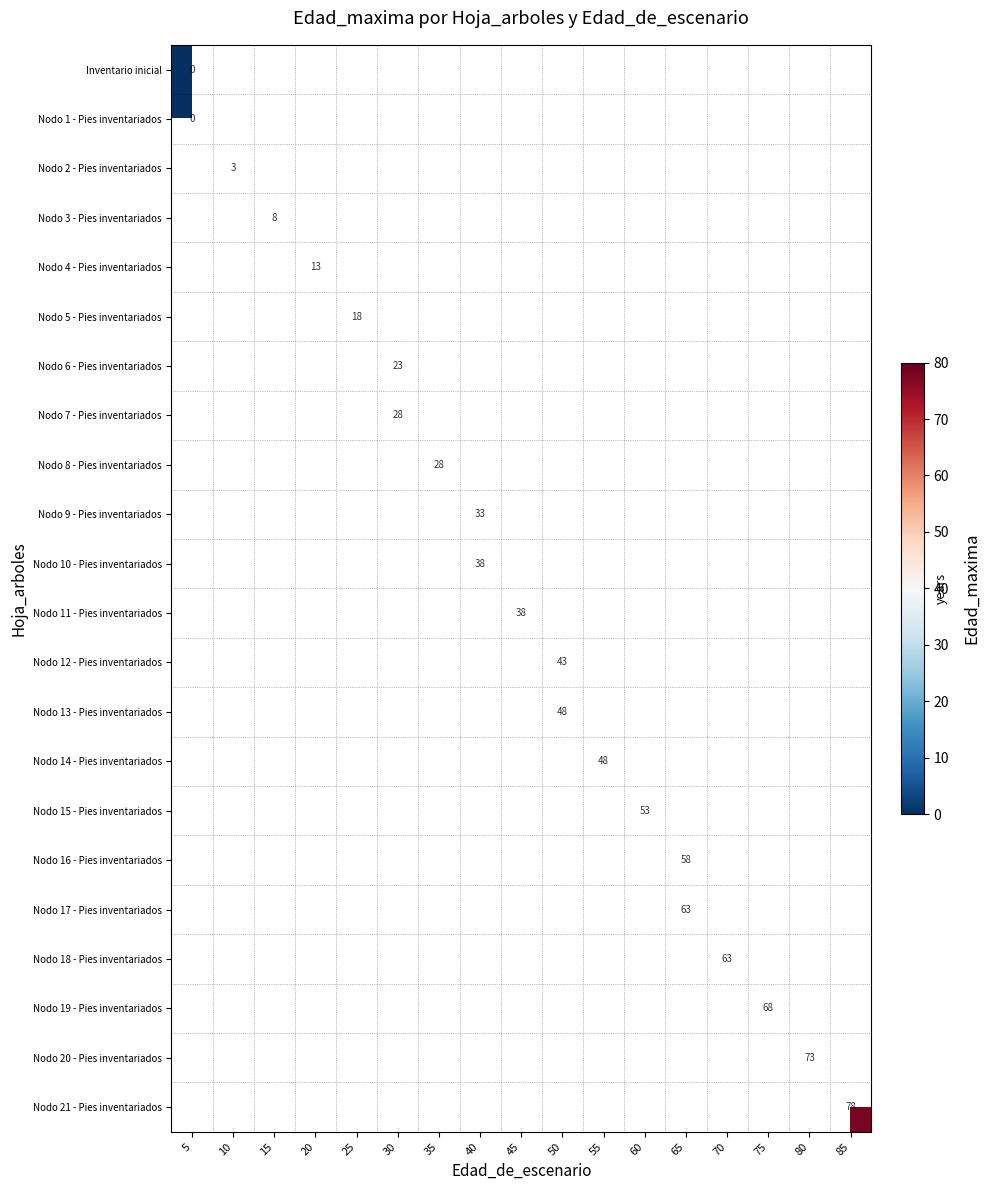

Which series has the largest range (max minus min)?

row_0